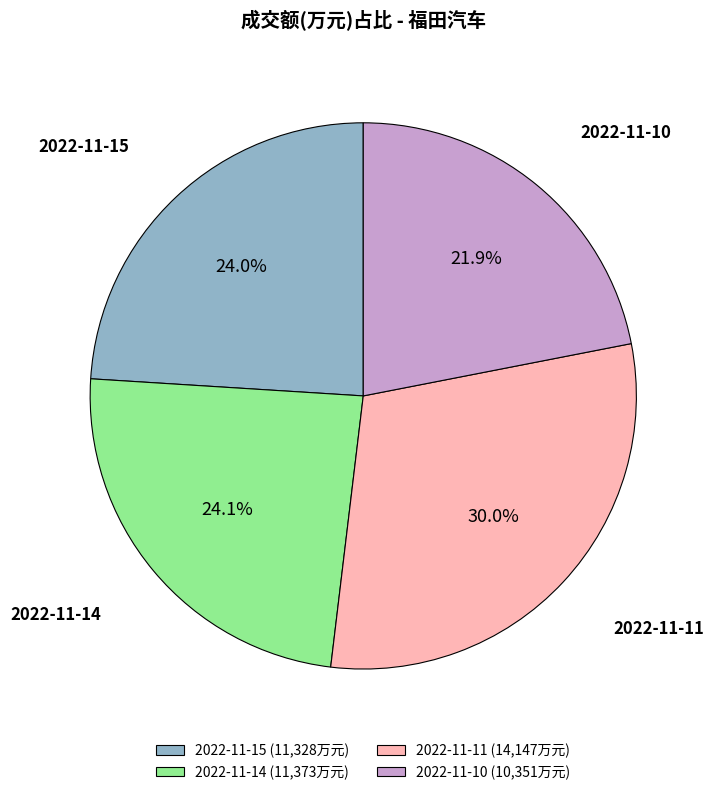

To the nearest percent, what is the difference between the 2022-11-10 and 2022-11-15 slice percentages?

2%